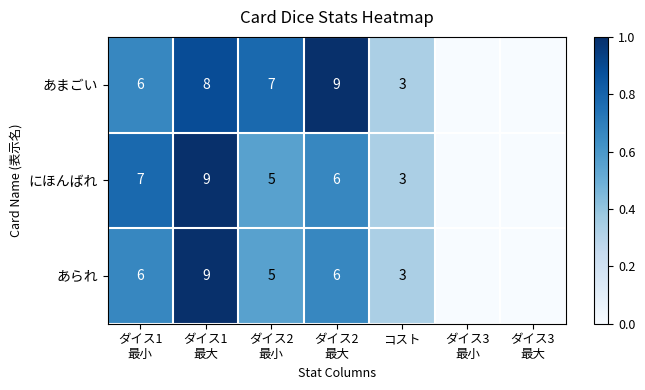

Rank the categories by あまごい value from lowest to highest.

ダイス3 最小, ダイス3 最大, コスト, ダイス1 最小, ダイス2 最小, ダイス1 最大, ダイス2 最大